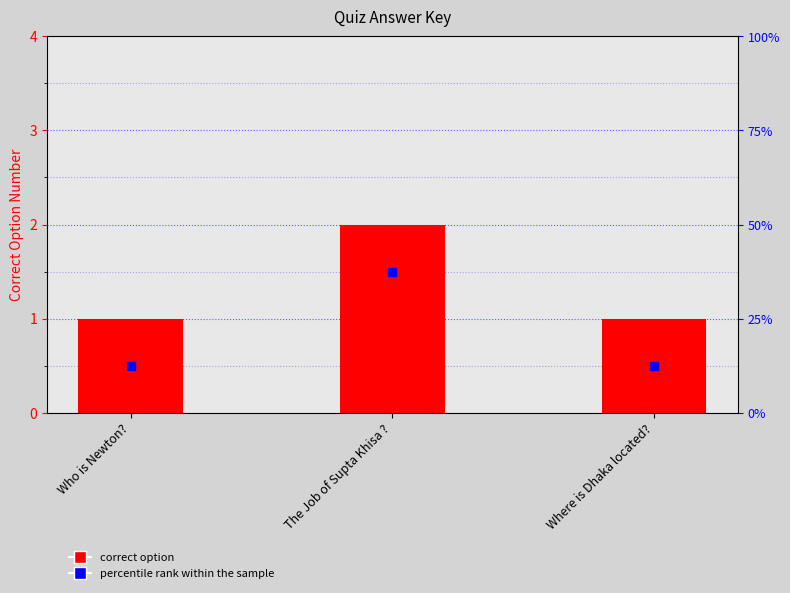

At which category is the sum across all series the highest?

The Job of Supta Khisa ?